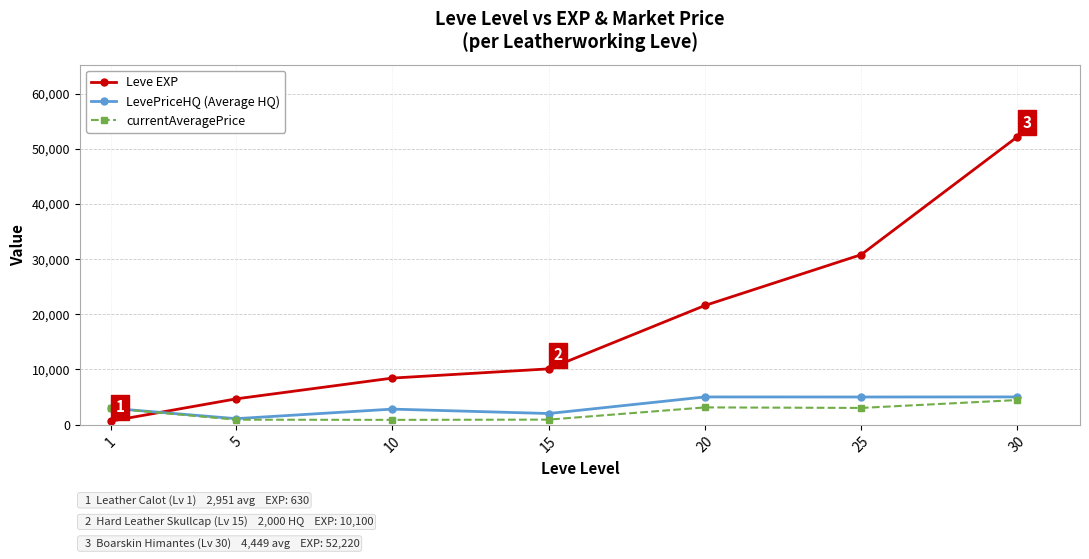

Count the number of data series in this chart.

3